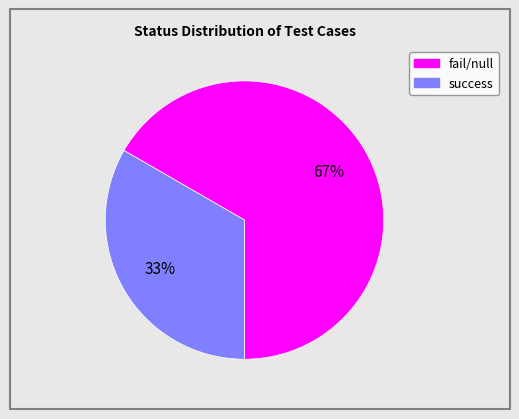

To the nearest percent, what is the combined percentage of success and fail/null?

100%